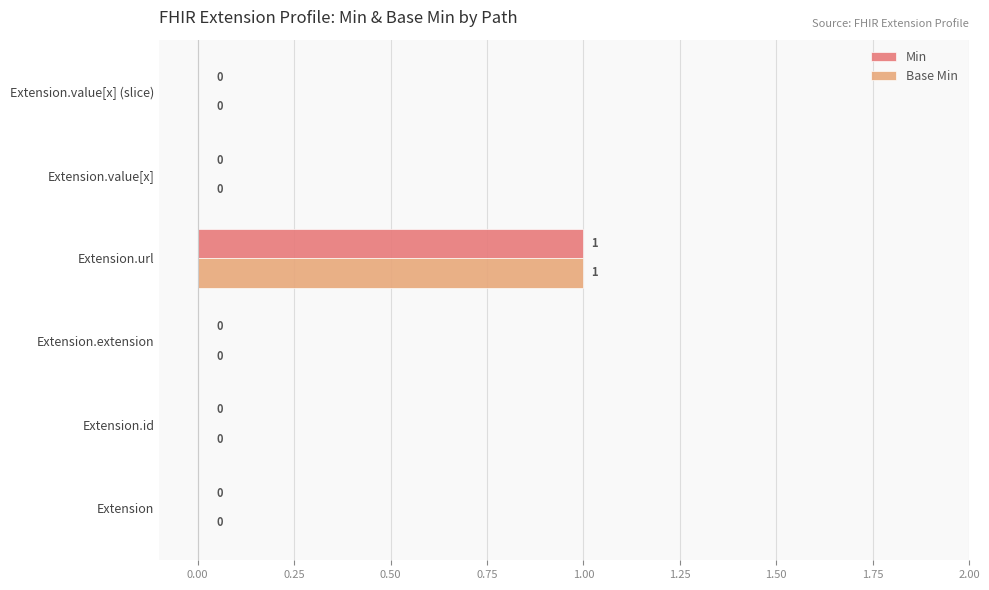

What is the greatest value displayed?

1